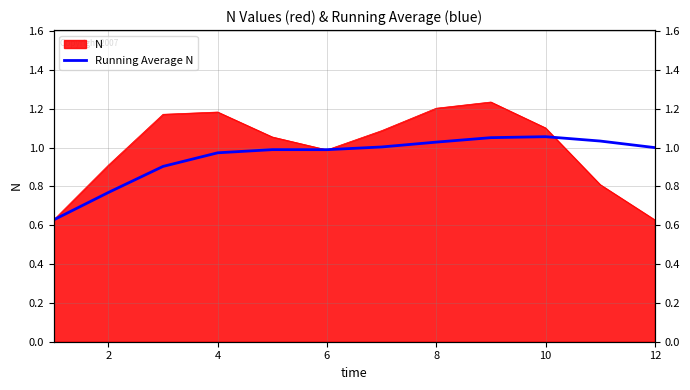

Which label corresponds to the largest value in the chart?

10